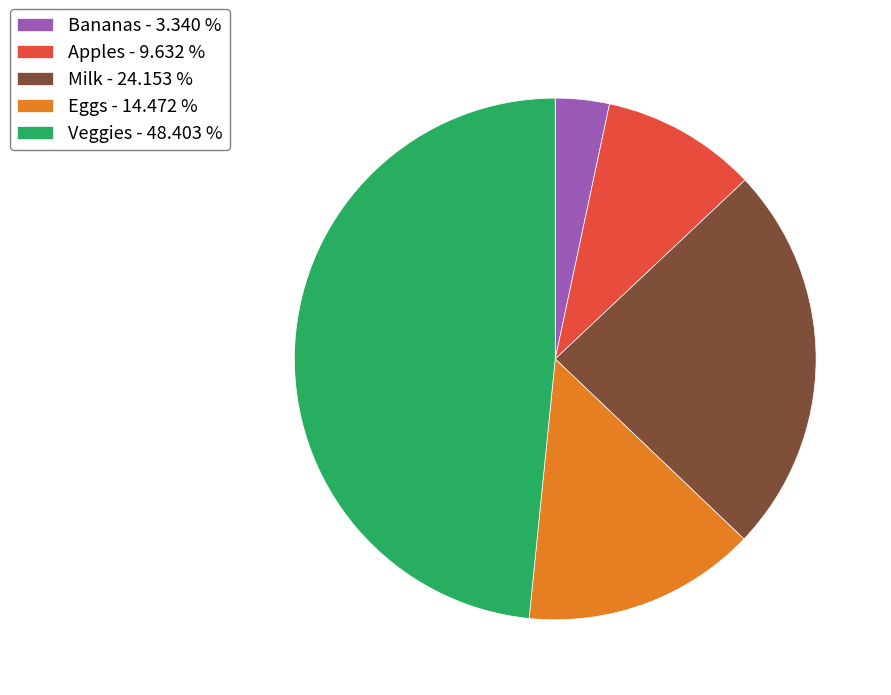

Between Veggies - 48.403 % and Milk - 24.153 %, which is larger?

Veggies - 48.403 %